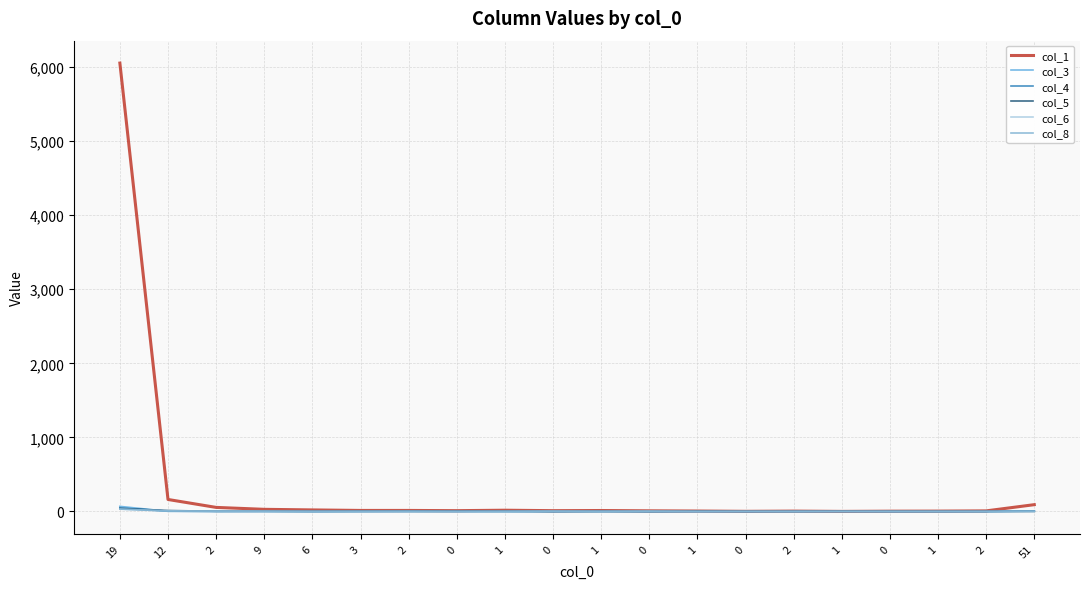

Which category has the highest value in the col_6 series?

19